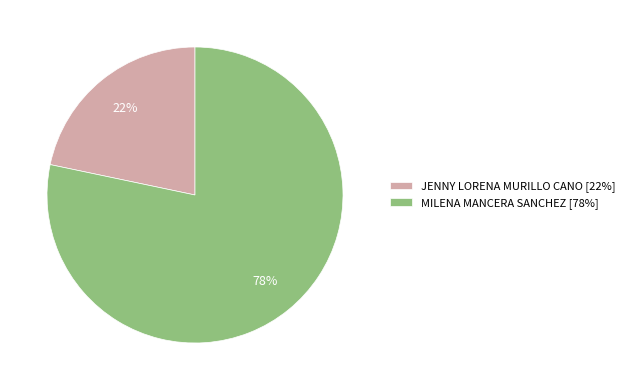

What is the ratio of the value at JENNY LORENA MURILLO CANO [22%] to the value at MILENA MANCERA SANCHEZ [78%]?

0.3